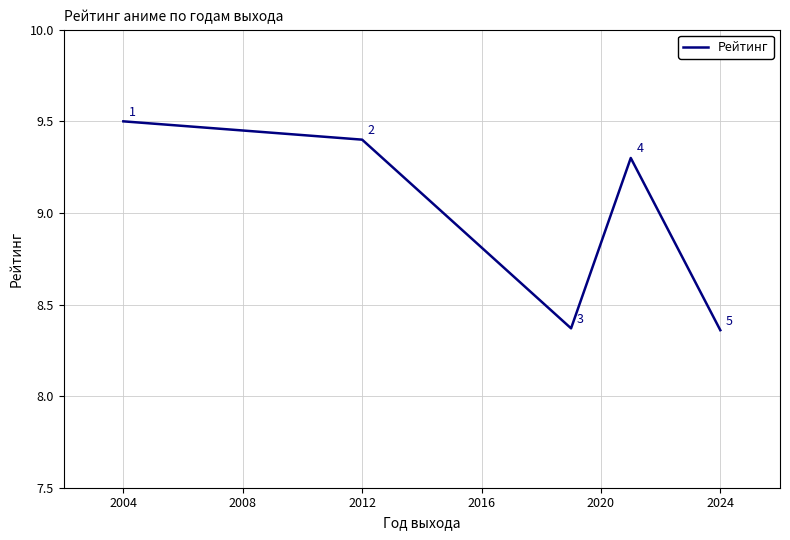

What is the difference between the maximum and minimum values?

1.1